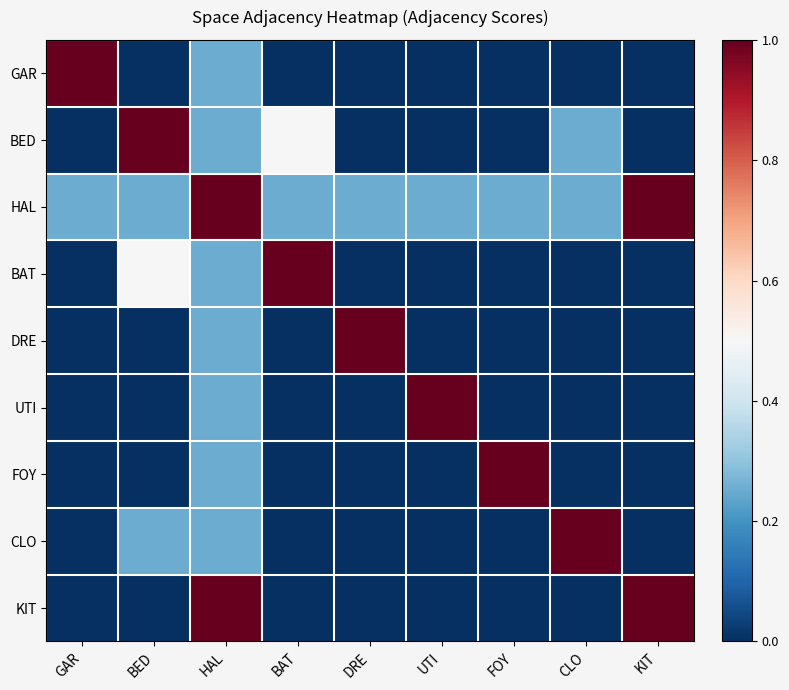

At which category is the sum across all series the highest?

HAL